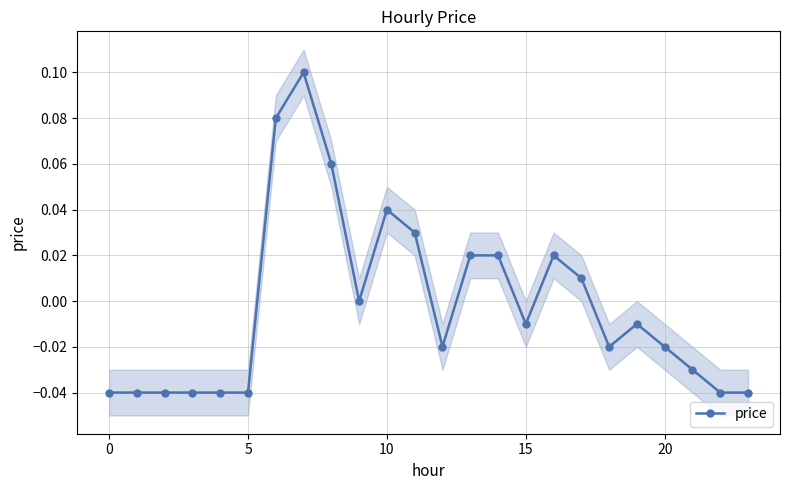

At which label is the value closest to 0?

9